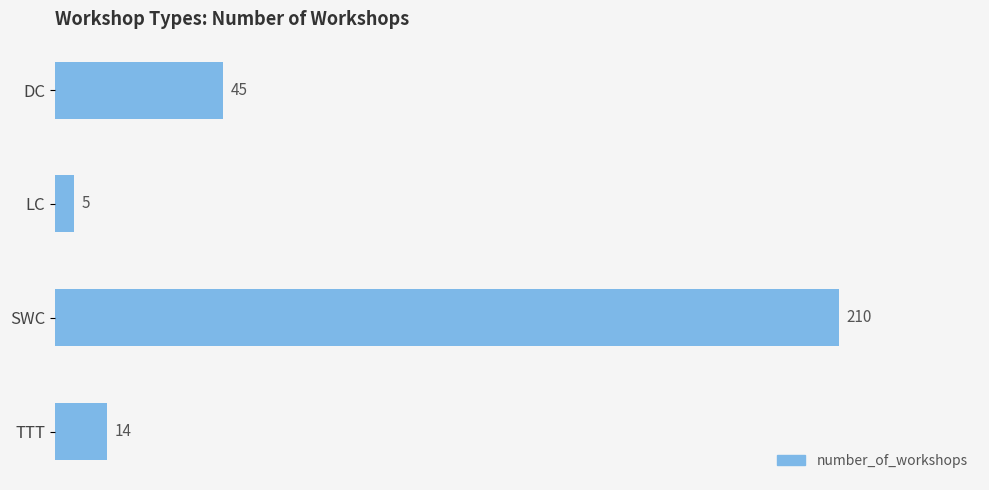

How many bars are there in total?

4